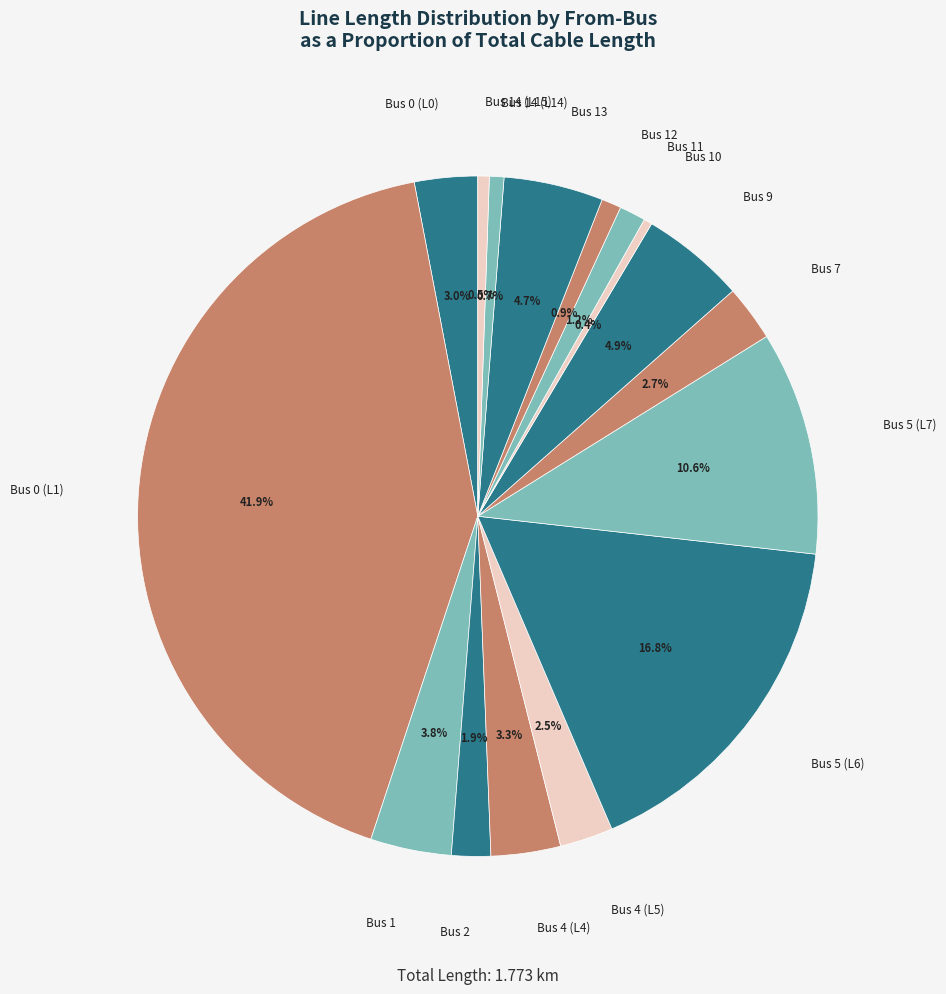

To the nearest percent, what percentage of the pie is Bus 7?

3%